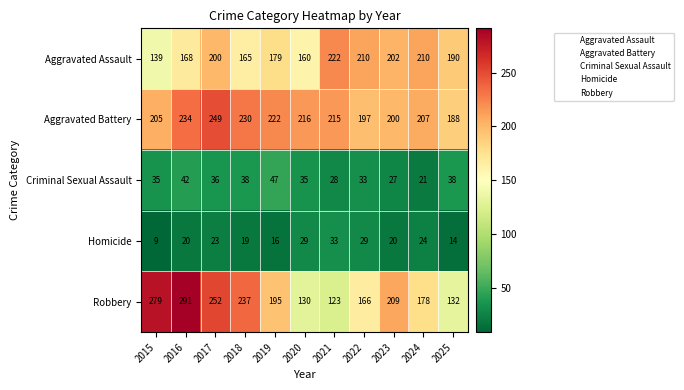

What is the smallest value displayed?

9